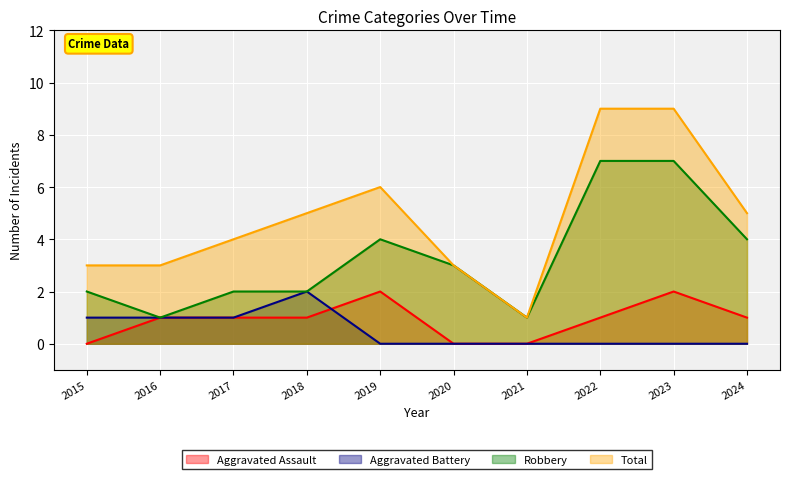

At how many categories does at least one series exceed 0?

10